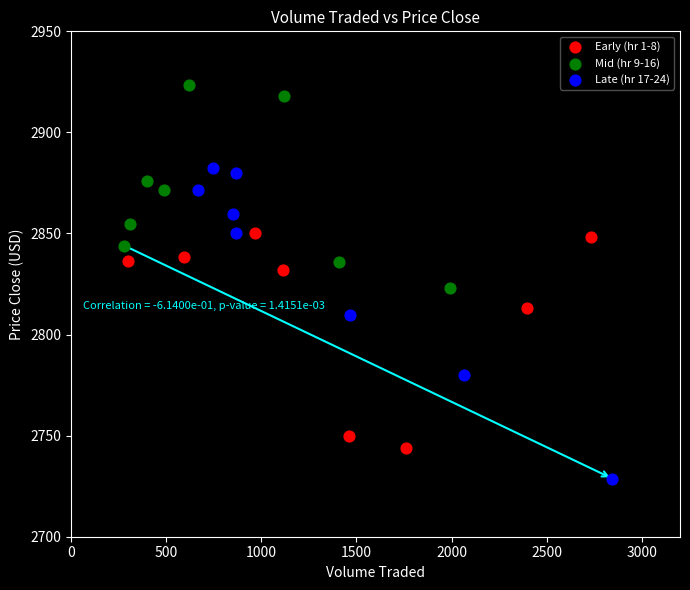

Which series contains the lowest Y value?

Late (hr 17-24)